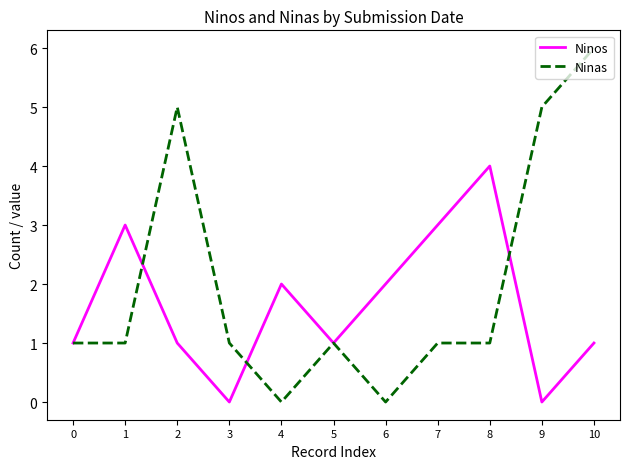

Reading left to right, list all the values displayed in this chart.

Ninos: 0=1	1=3	2=1	3=0	4=2	5=1	6=2	7=3	8=4	9=0	10=1
Ninas: 0=1	1=1	2=5	3=1	4=0	5=1	6=0	7=1	8=1	9=5	10=6